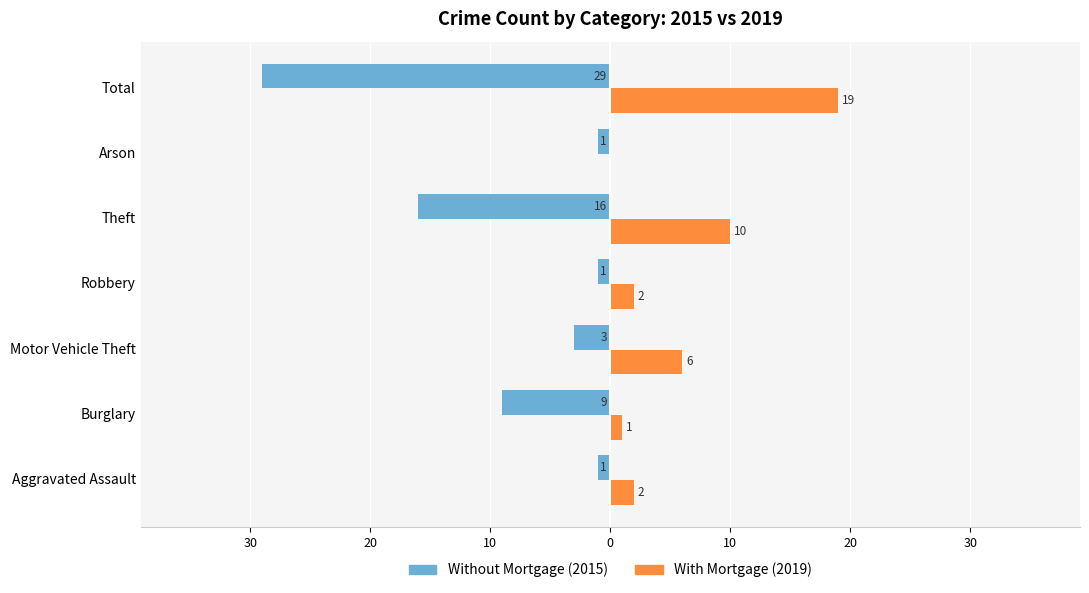

What are all the series names shown in the legend?

Without Mortgage (2015), With Mortgage (2019)